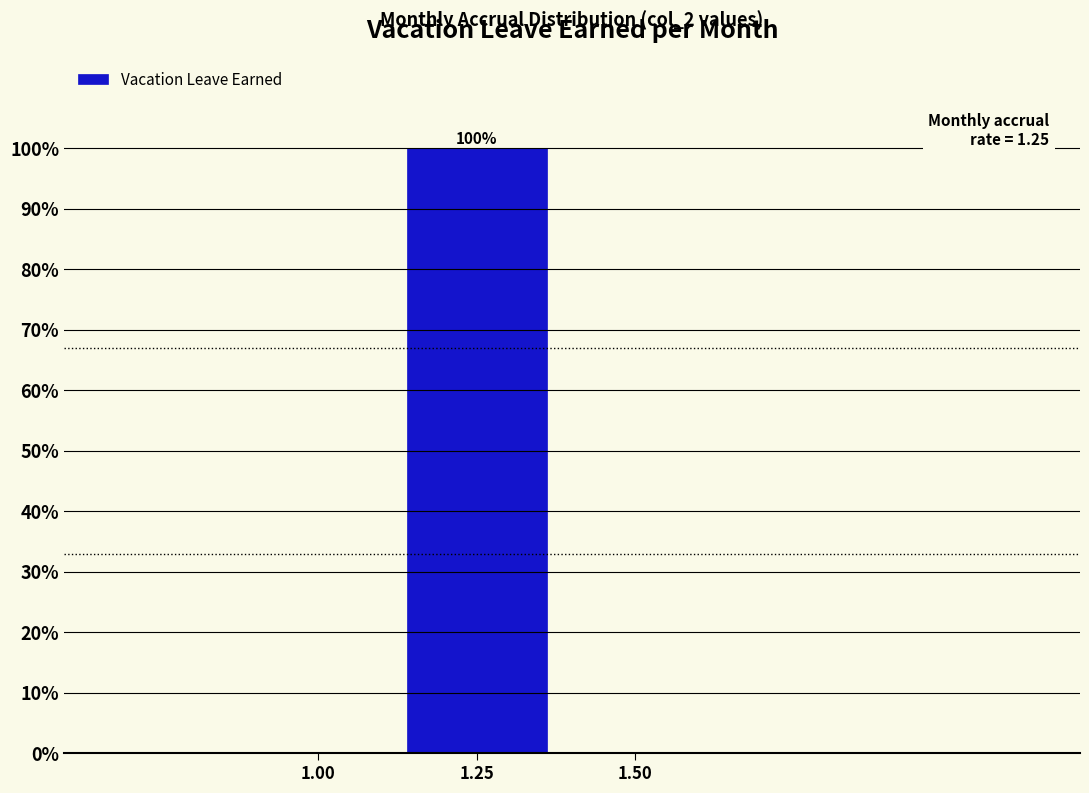

Over which range of the x-axis is the bar tallest?

1.125 to 1.375